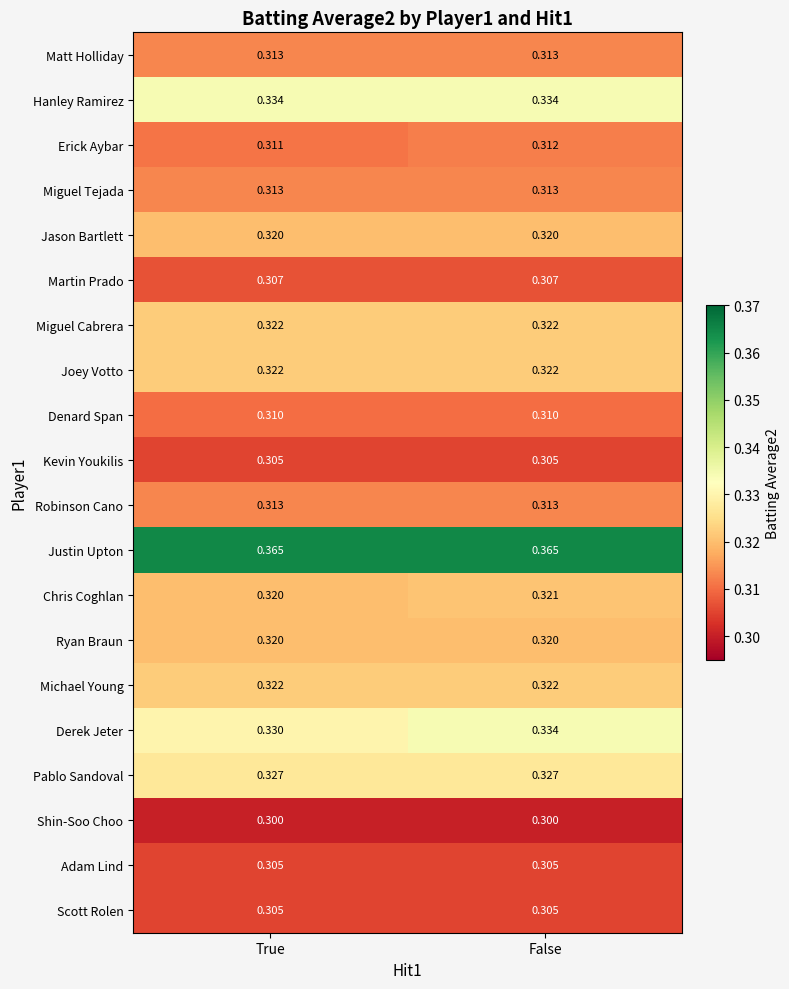

Which series has the widest spread of values?

Derek Jeter